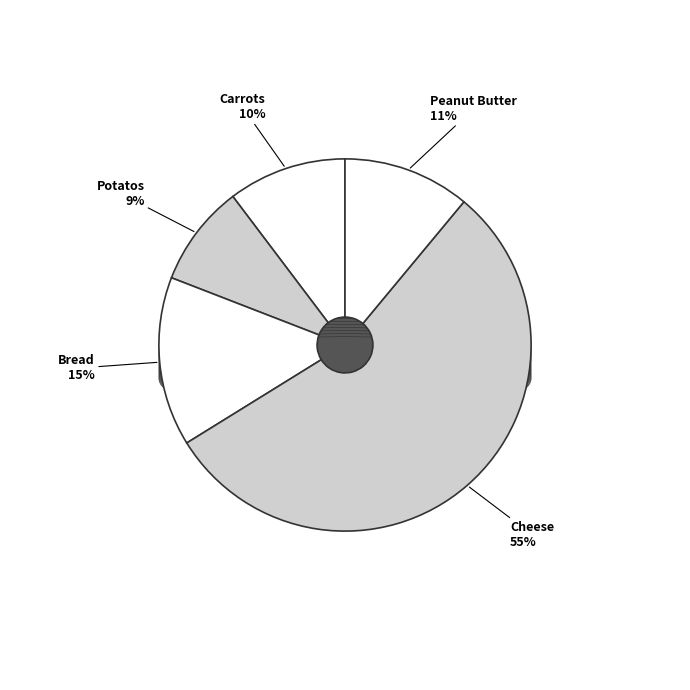

Which slice is the largest?

Cheese